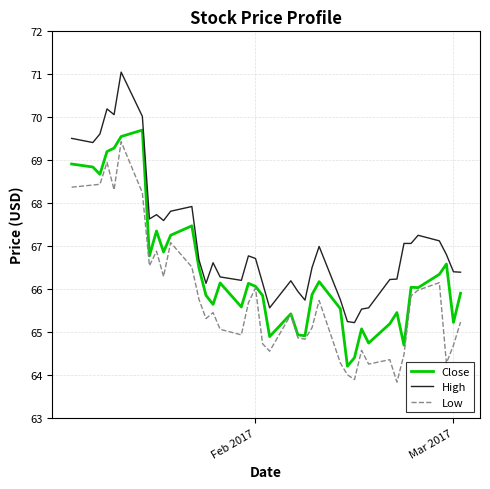

True or false: High and Low intersect in this chart.

False